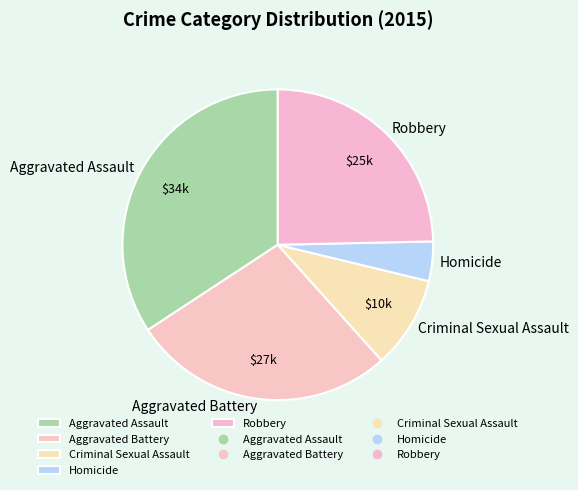

Is the sum of Criminal Sexual Assault and Robbery greater than half?

No